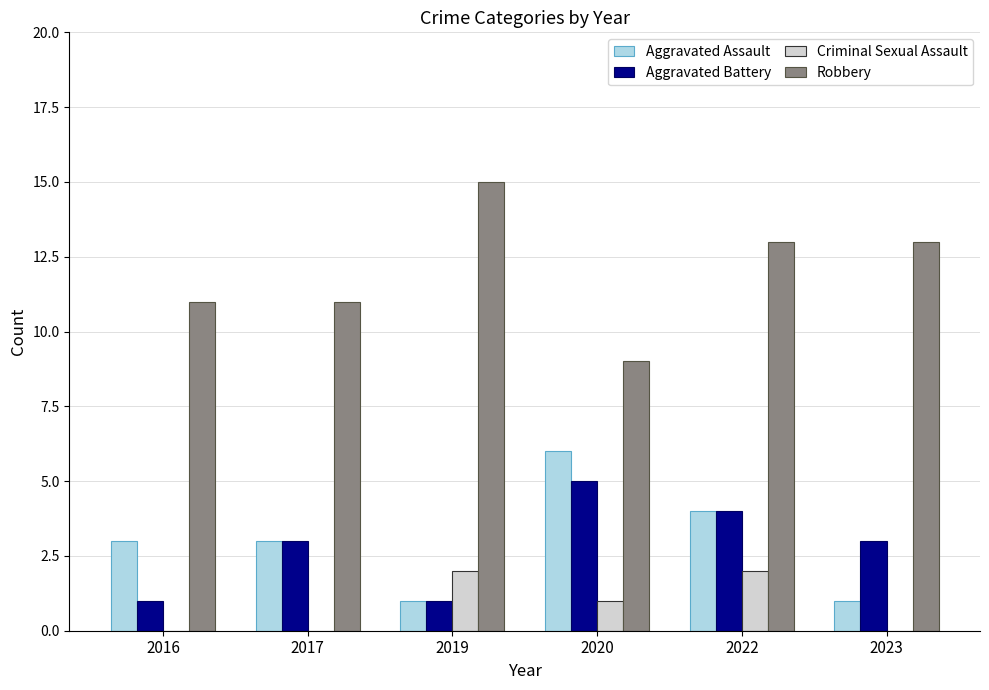

What is the total value across all series at 2022?

23